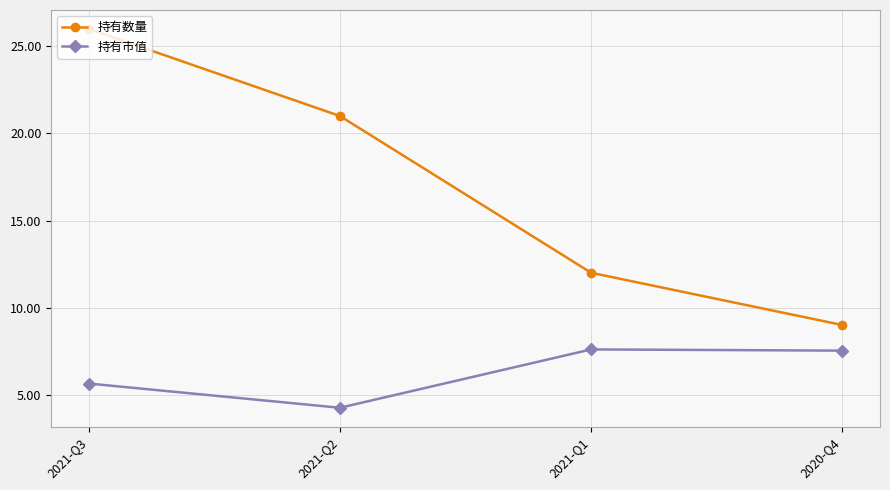

Where does the 持有数量 series first go above 21?

2021-Q3